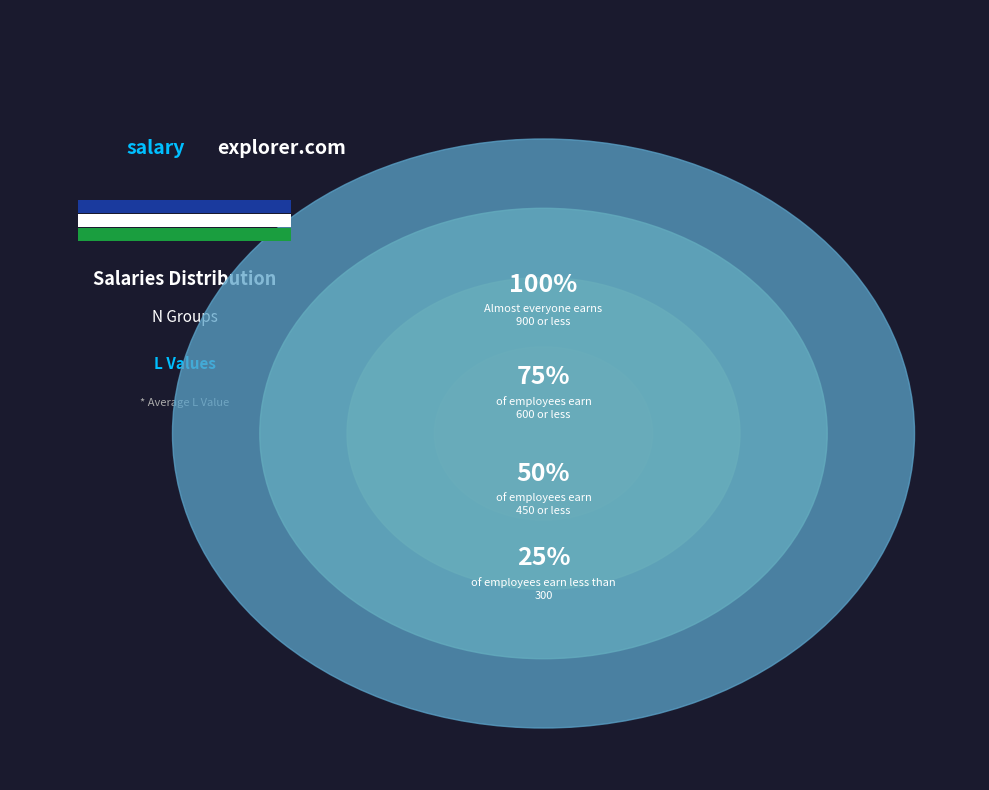

The N=100 (L=600) slice represents 22% of the pie. True or false?

False